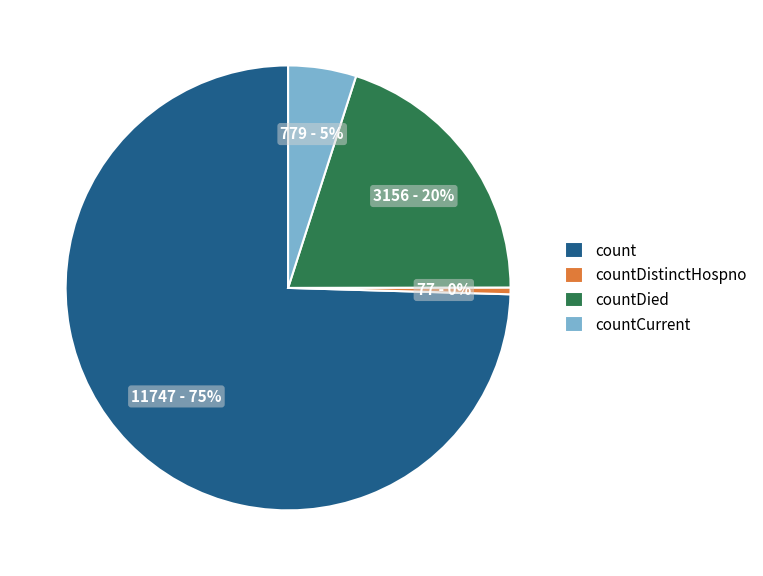

The countDied slice represents 20% of the pie. True or false?

True